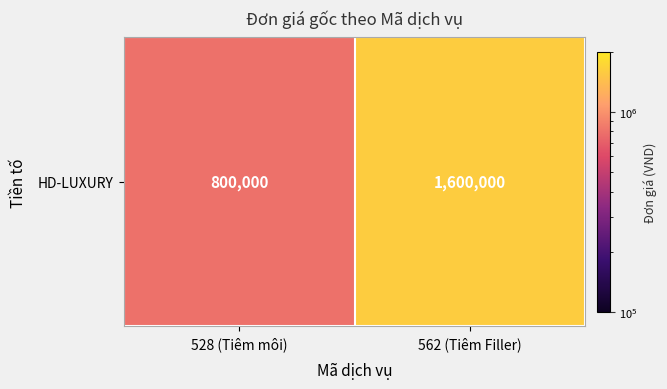

What is the difference between the values at 528 (Tiêm môi) and 562 (Tiêm Filler)?

800000